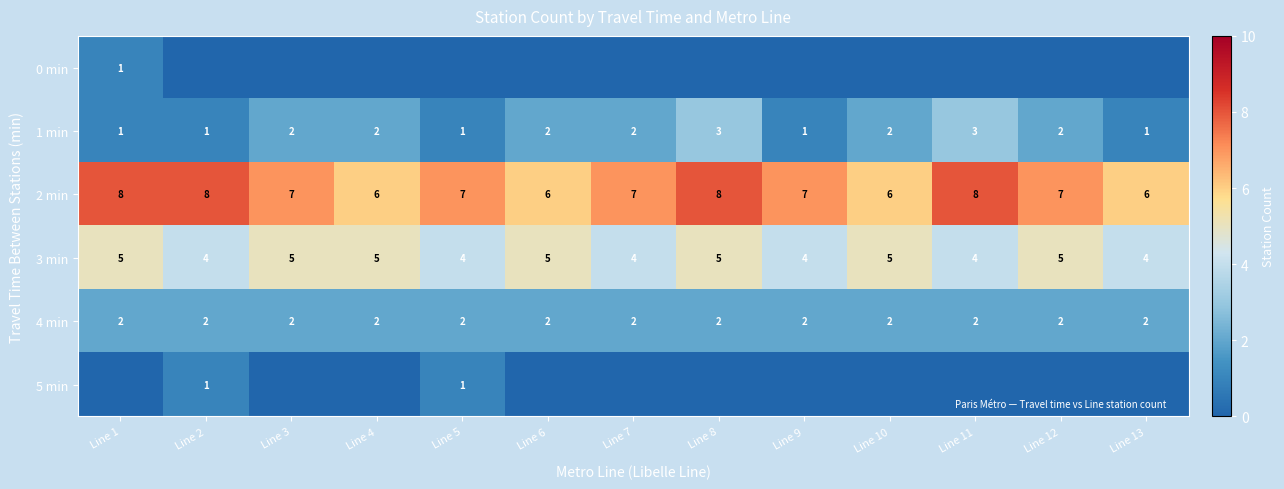

True or false: 4 min has a value of 1 at Line 2.

False